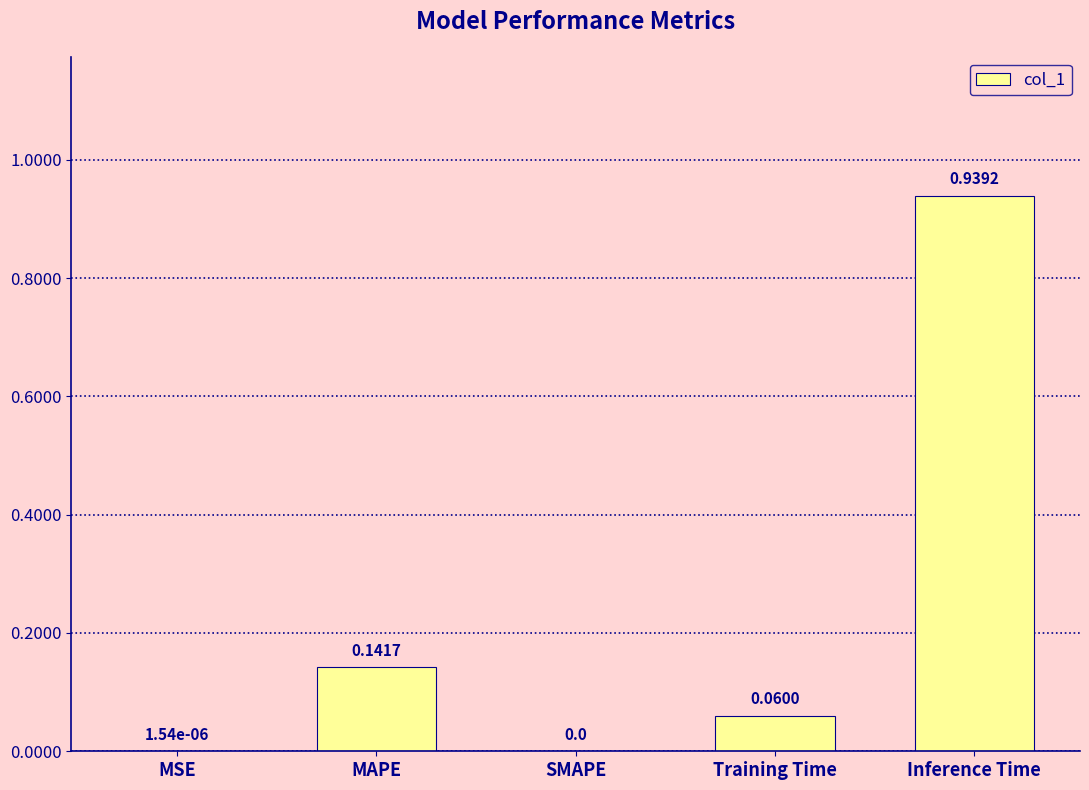

Between Training Time and SMAPE, which is larger?

Training Time